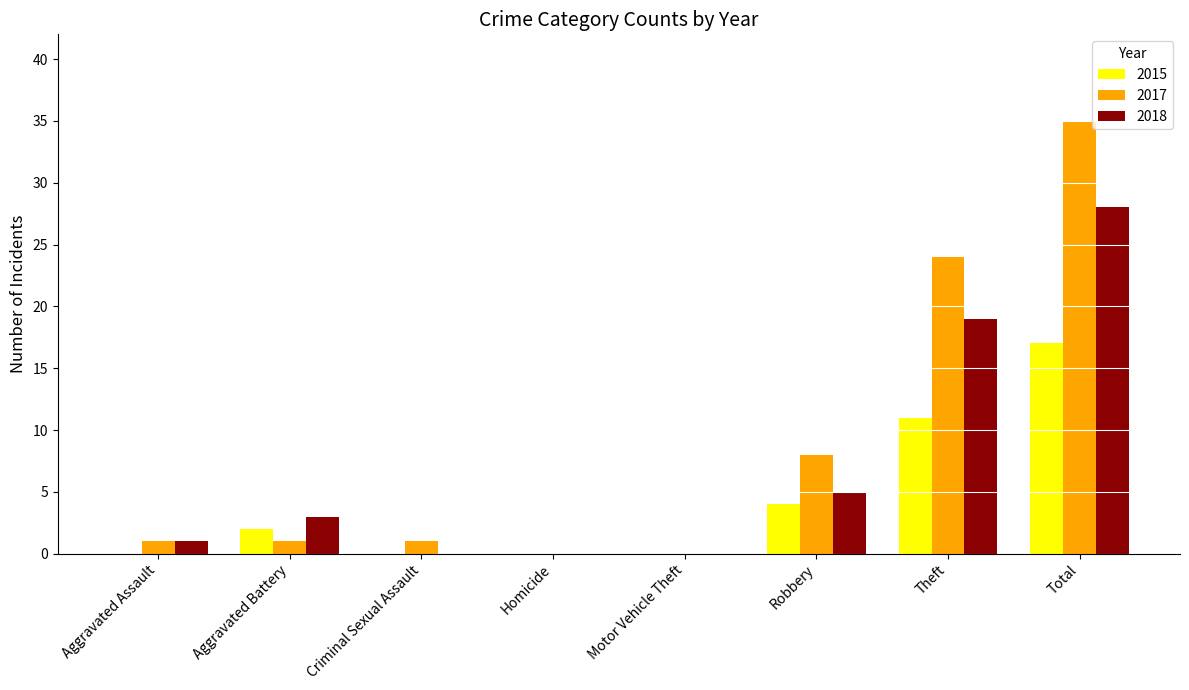

Reading left to right, transcribe all the data shown in this chart.

2015: 0	2	0	0	0	4	11	17
2017: 1	1	1	0	0	8	24	35
2018: 1	3	0	0	0	5	19	28